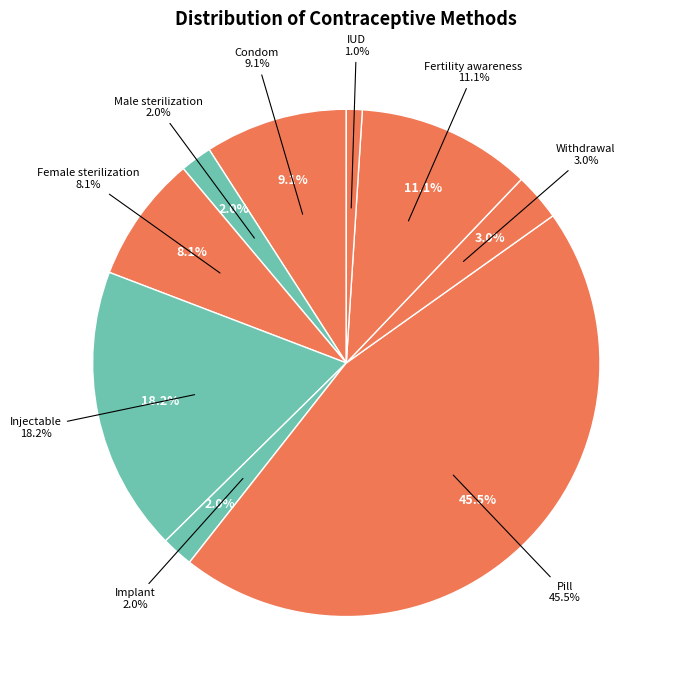

Rank the categories by value from highest to lowest.

Pill, Injectable, Fertility awareness, Condom, Female sterilization, Withdrawal, Male sterilization, Implant, IUD